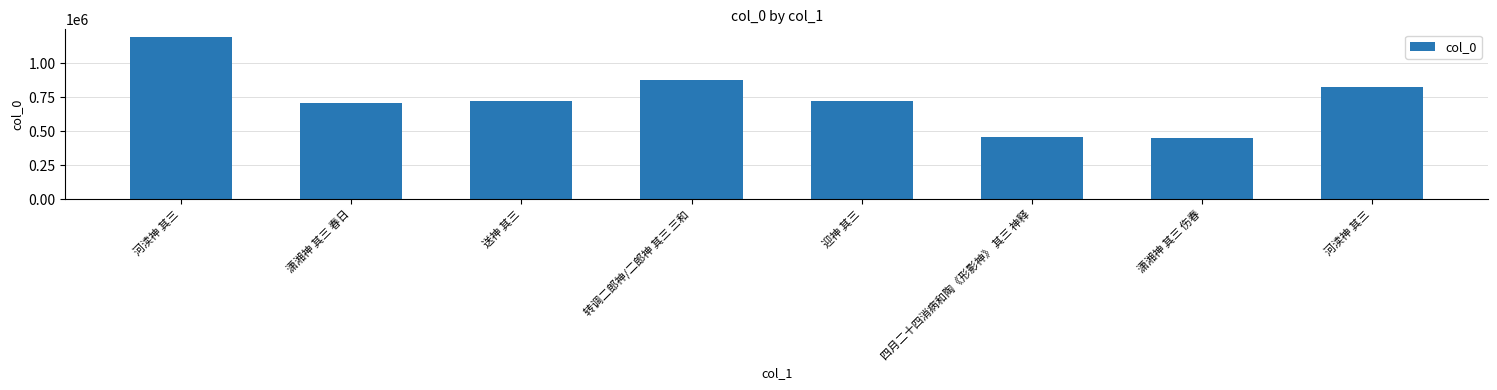

Count the number of data series in this chart.

1